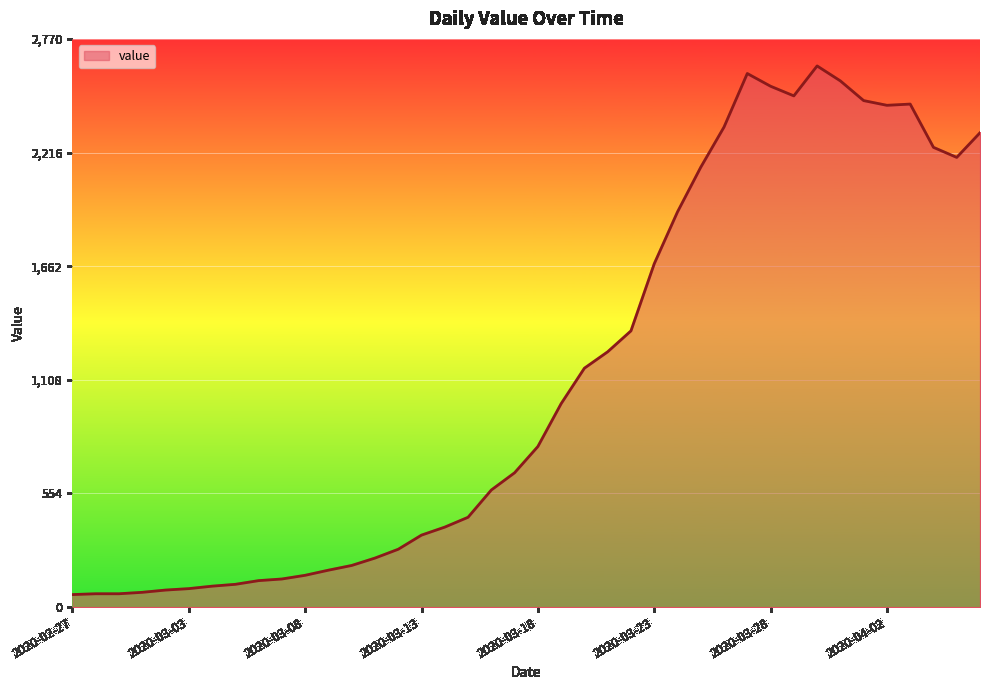

What is the minimum value shown in the chart?

61